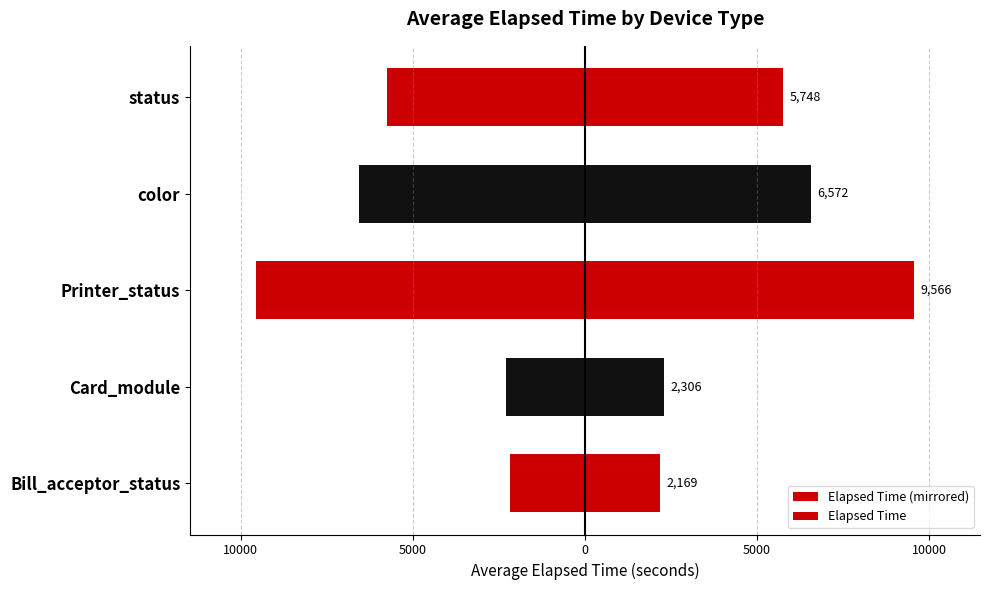

What is the value of the Elapsed Time (mirrored) bar at the 1st from the left?

-2169.3